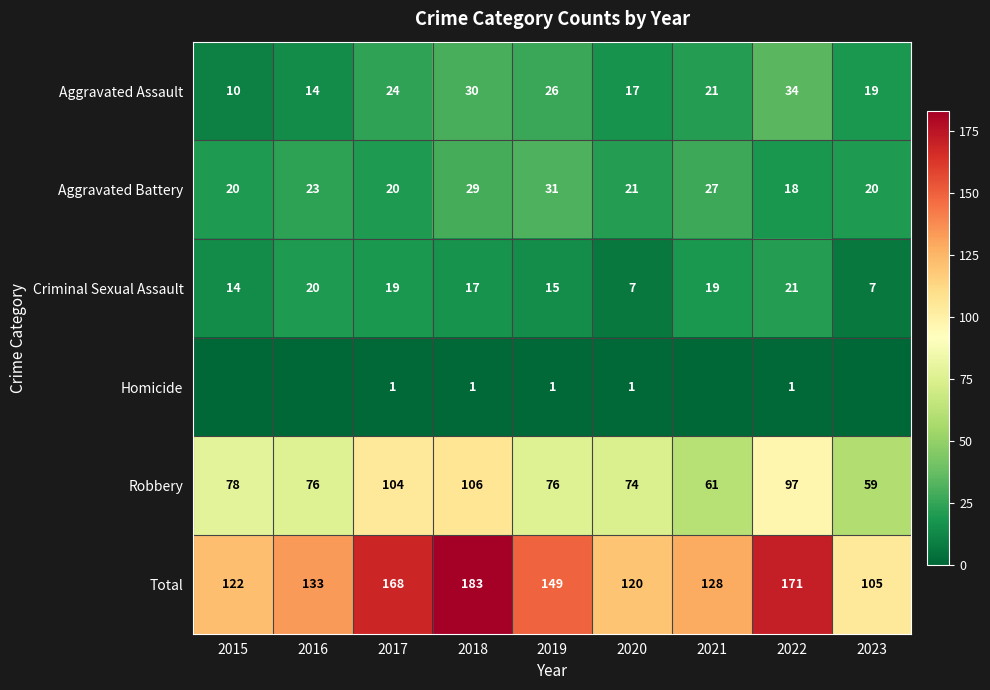

What is the sum of the Homicide values at 2018 and 2020?

2